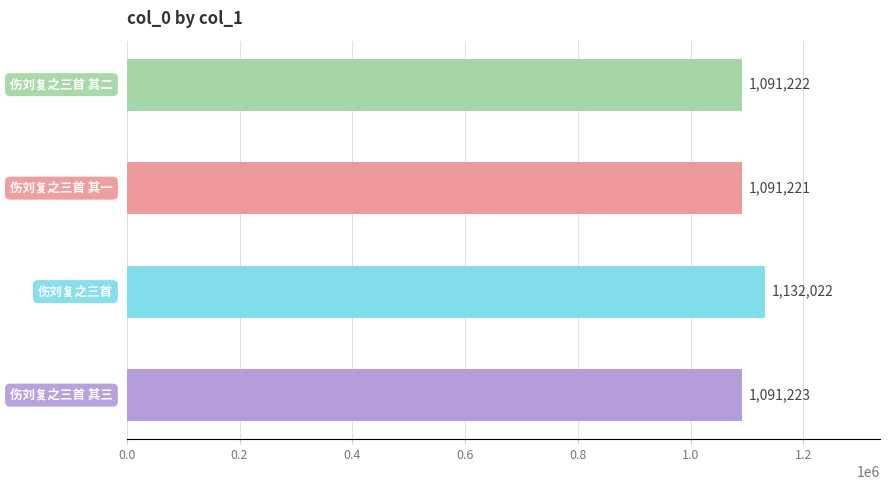

Reading bottom to top, transcribe all the data shown in this chart.

1091223	1132022	1091221	1091222